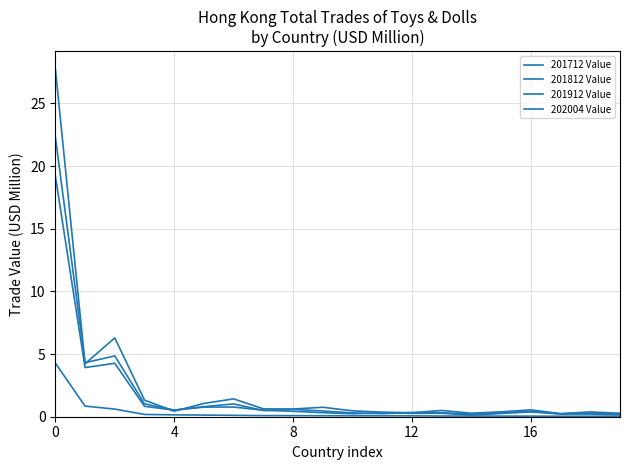

At which category does 201812 Value reach its first local valley?

4